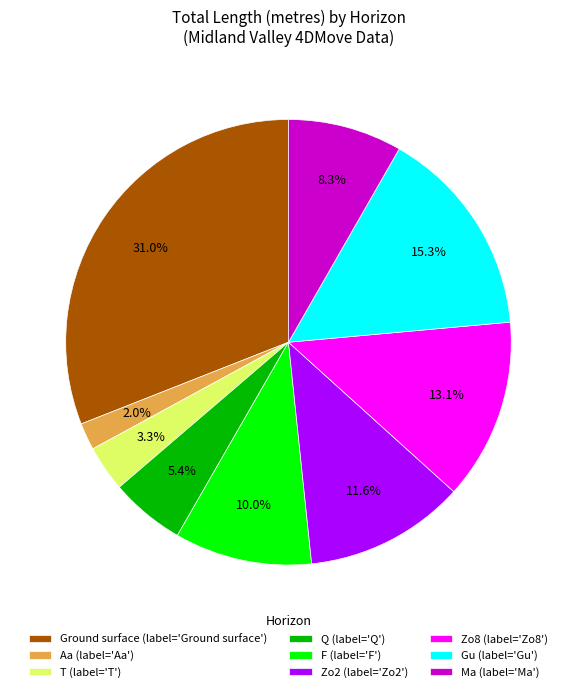

True or false: Q accounts for 13% of the total.

False